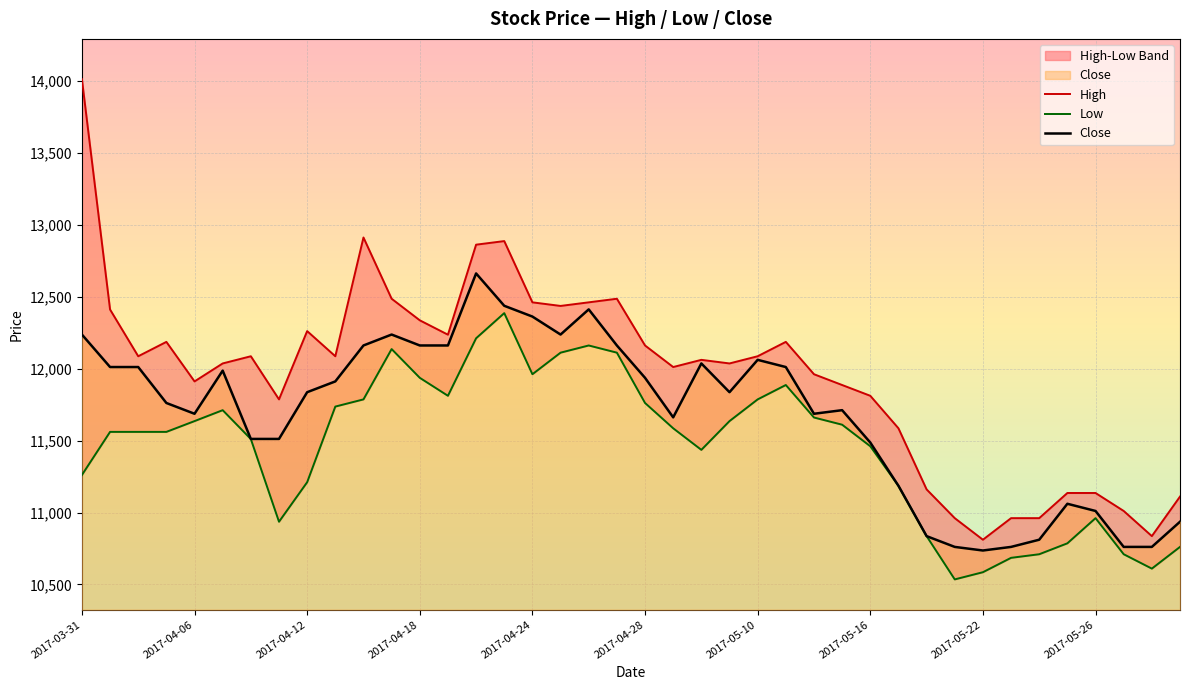

What is the difference between the second highest and second lowest values in the Close series?

1677